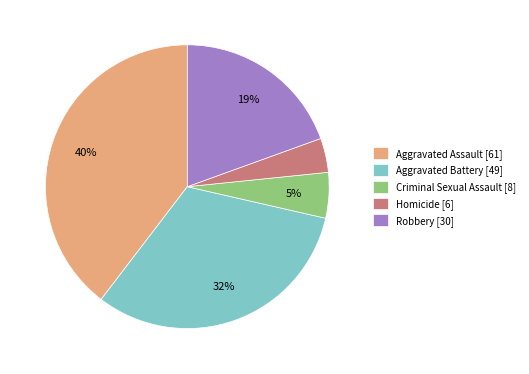

To the nearest percent, what is the difference between the largest and smallest slice percentages?

36%